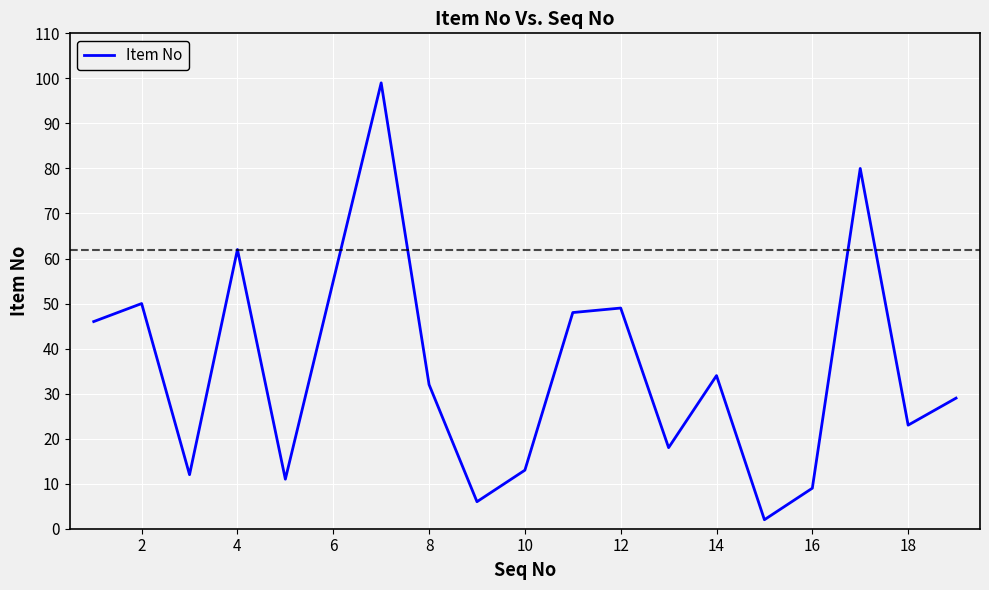

What is the difference between the maximum and minimum values?

97